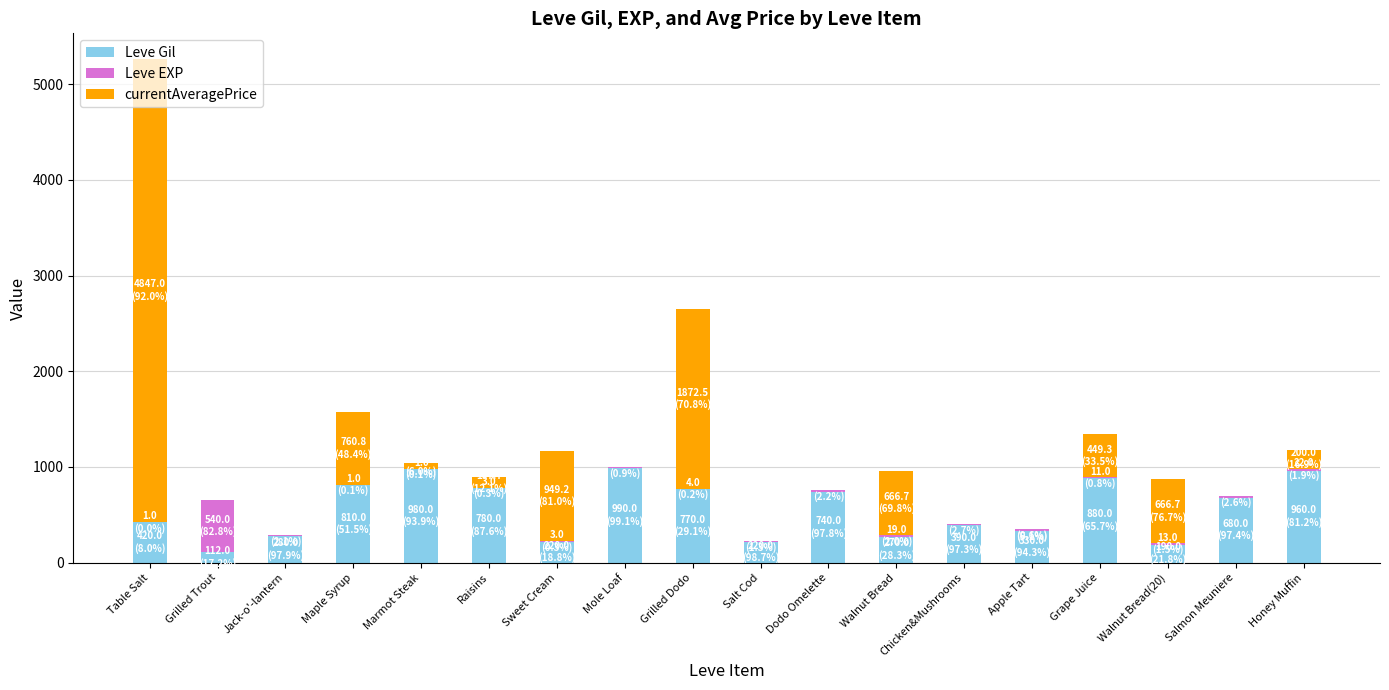

Are the bars horizontal?

No